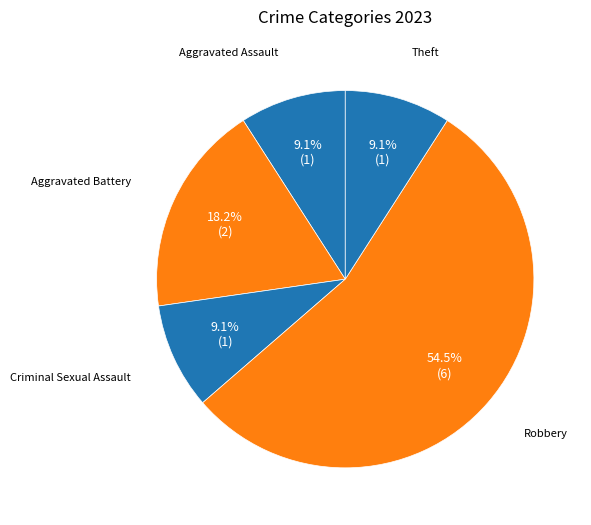

To the nearest percent, what is the combined percentage of Aggravated Battery and Criminal Sexual Assault?

27%